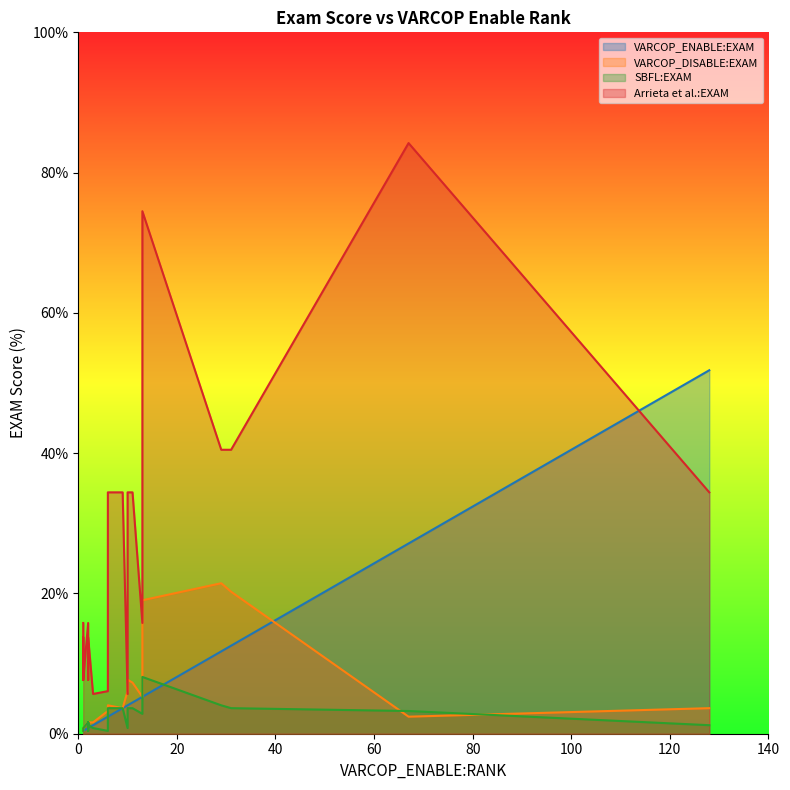

Does the chart display data point markers on the line(s)?

No